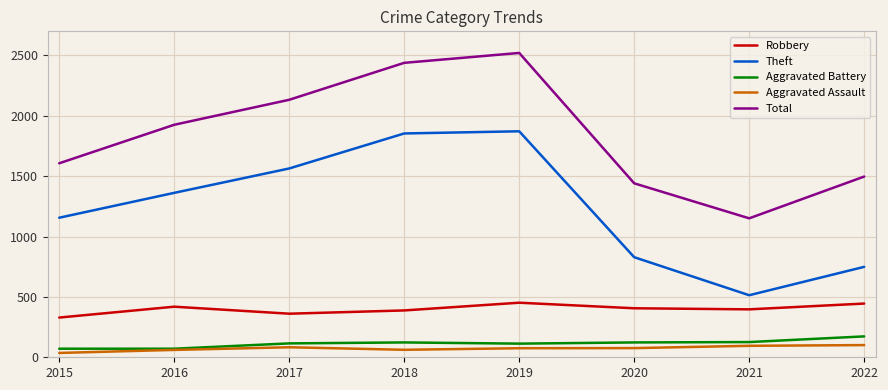

True or false: Aggravated Assault and Robbery intersect in this chart.

False